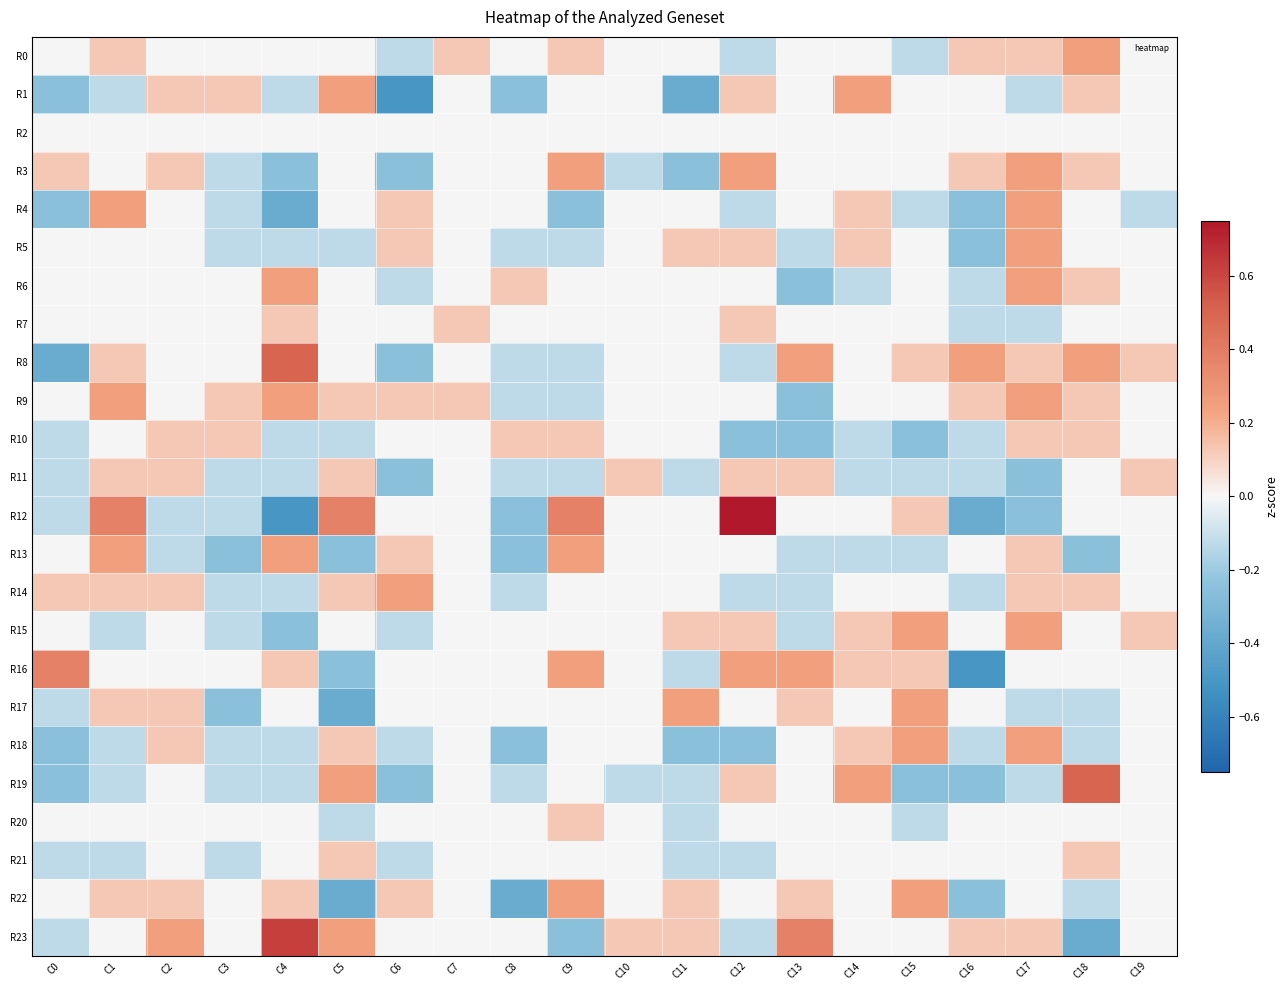

What is the difference between the highest and lowest values at C18?

0.9